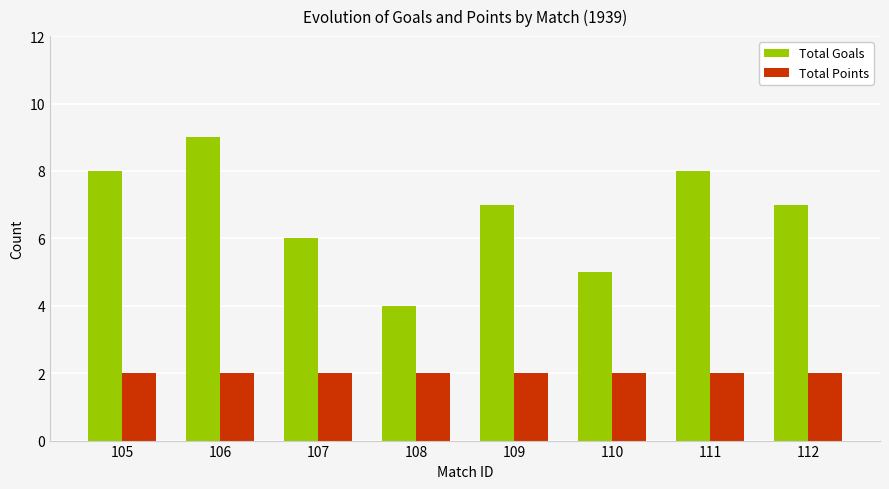

What are all the series names shown in the legend?

Total Goals, Total Points